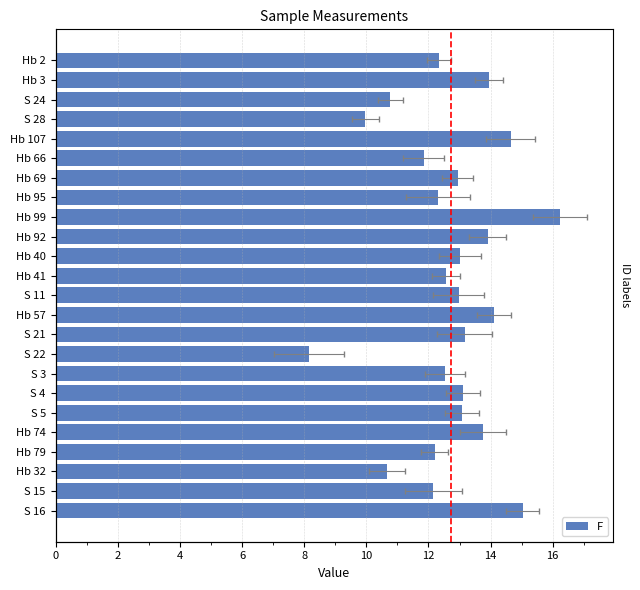

What is the greatest value displayed?

16.2